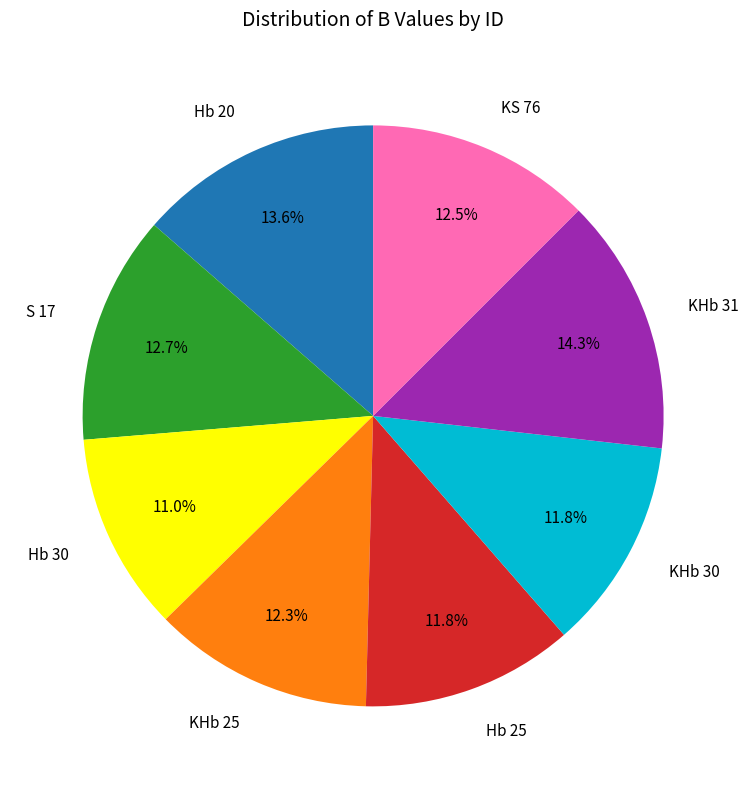

What is the ratio of the value at KHb 31 to the value at KHb 25?

1.2